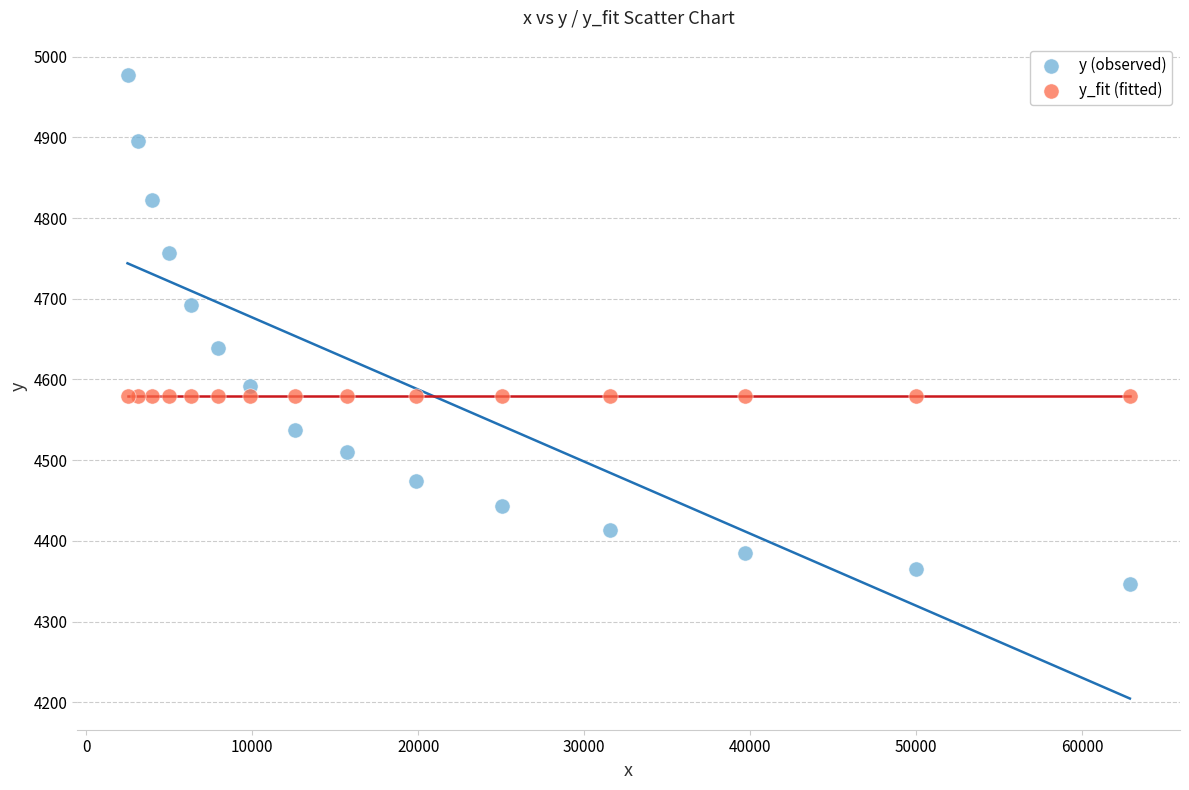

Which series contains the lowest Y value?

y (observed)